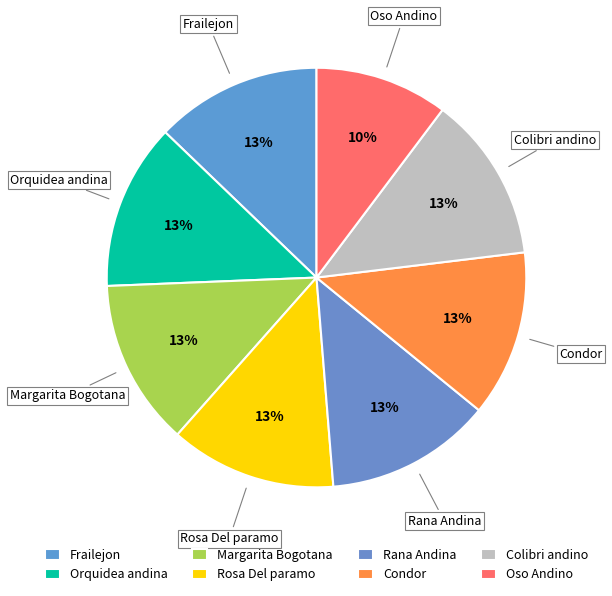

Approximately how many times larger is the value at Margarita Bogotana compared to Colibri andino?

1.0